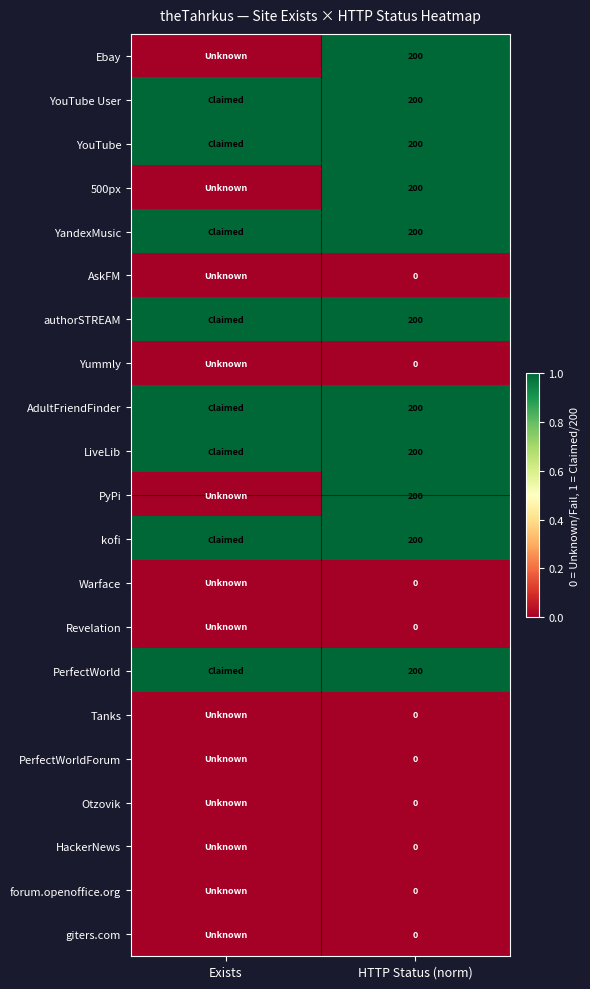

The value of PerfectWorld at HTTP Status (norm) is 200. True or false?

True